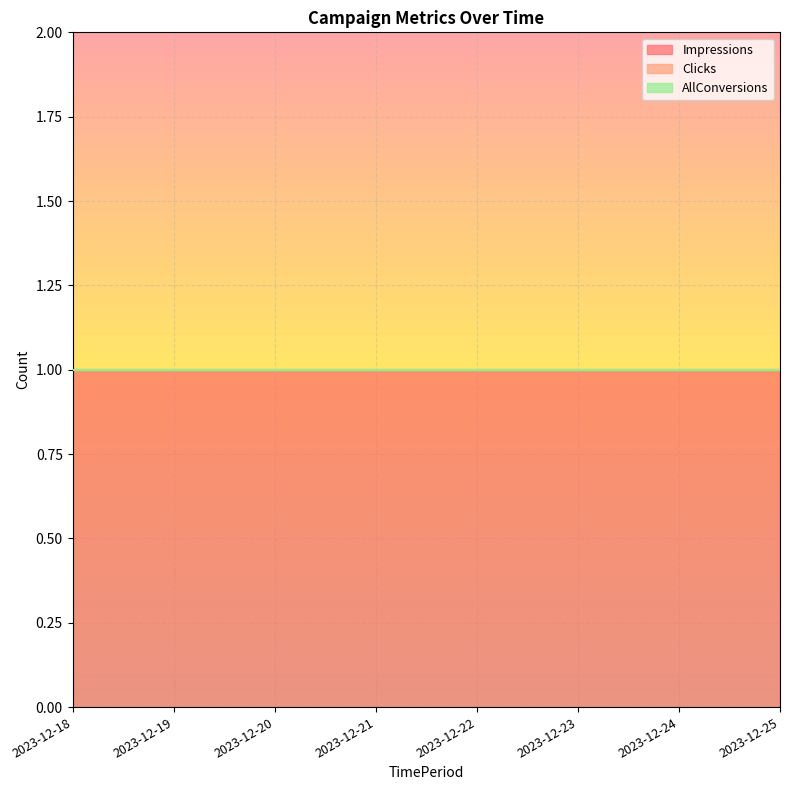

List the labels in order of Clicks value, smallest first.

2023-12-18, 2023-12-19, 2023-12-20, 2023-12-21, 2023-12-22, 2023-12-23, 2023-12-24, 2023-12-25